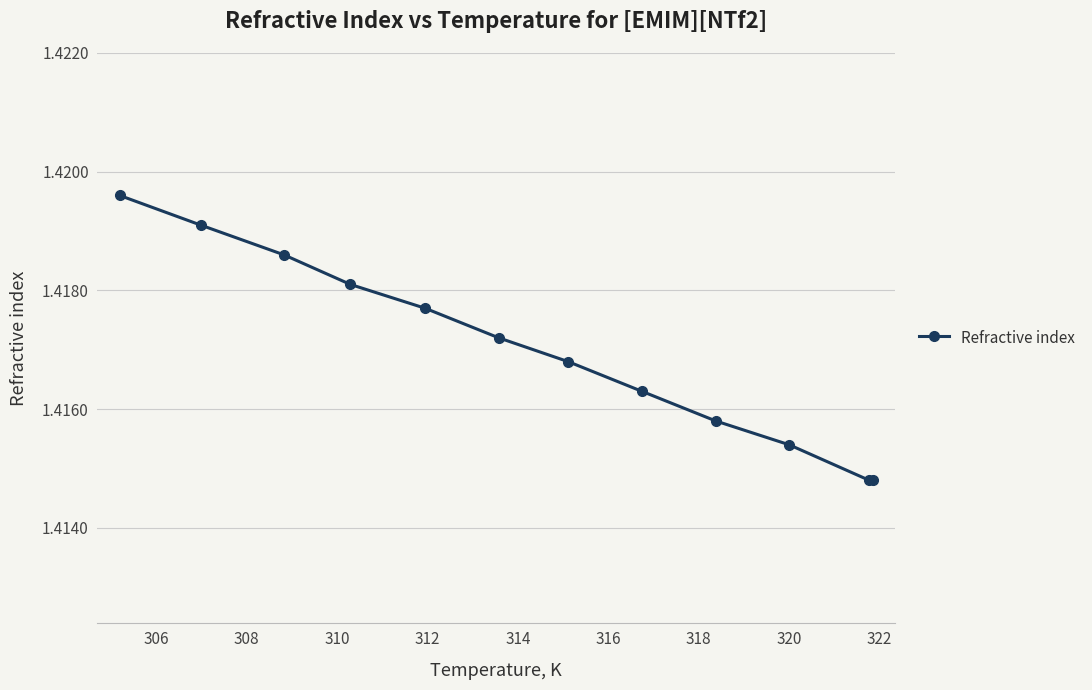

How many values are between 1 and 2?

12